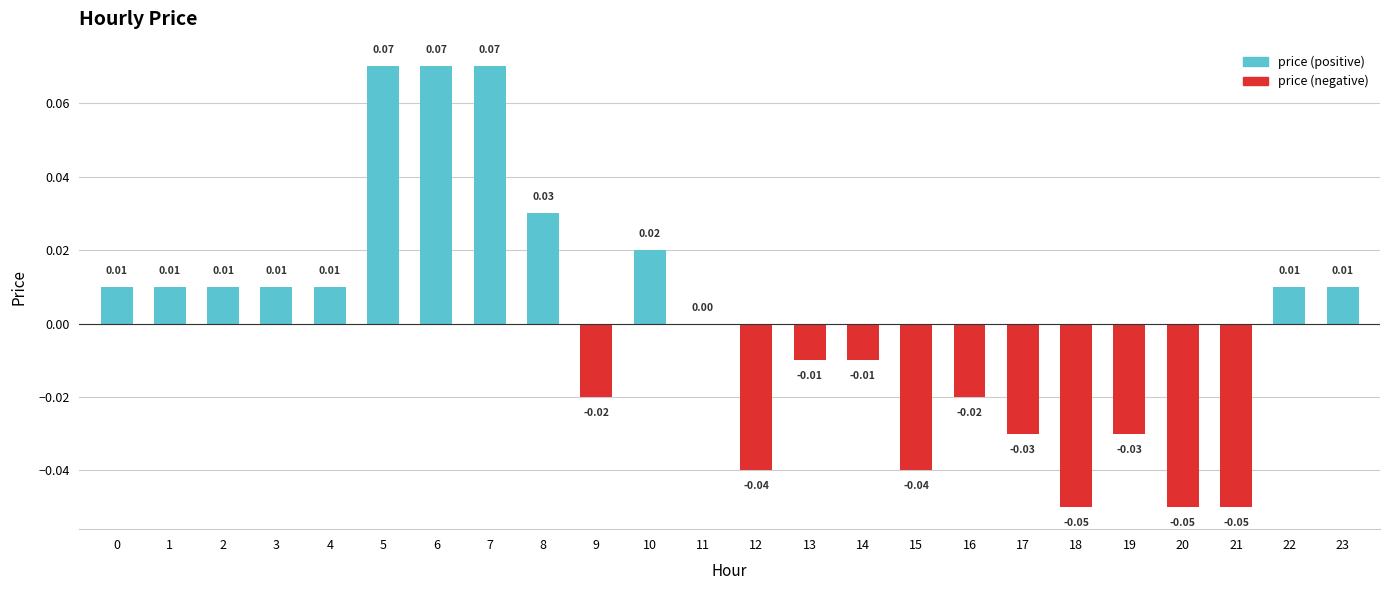

At how many categories does at least one series exceed 0?

12